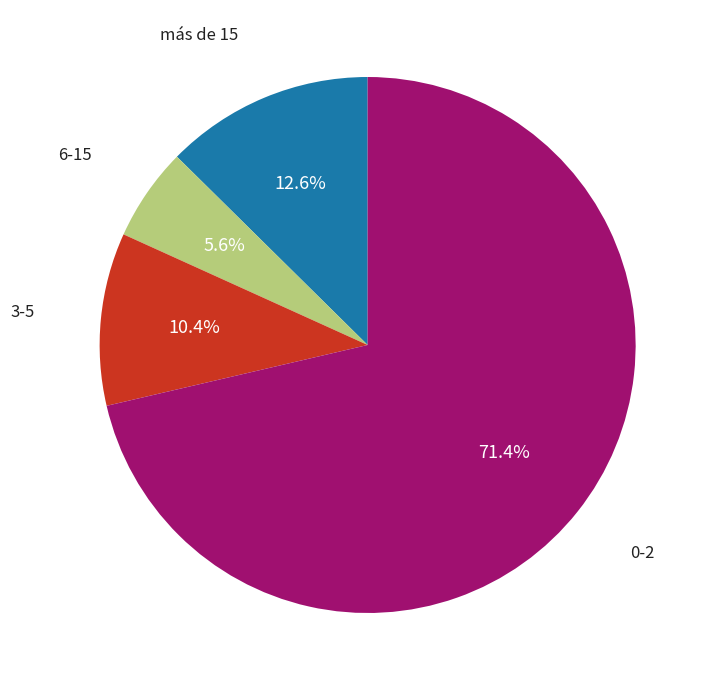

Is there a majority slice in this chart?

Yes